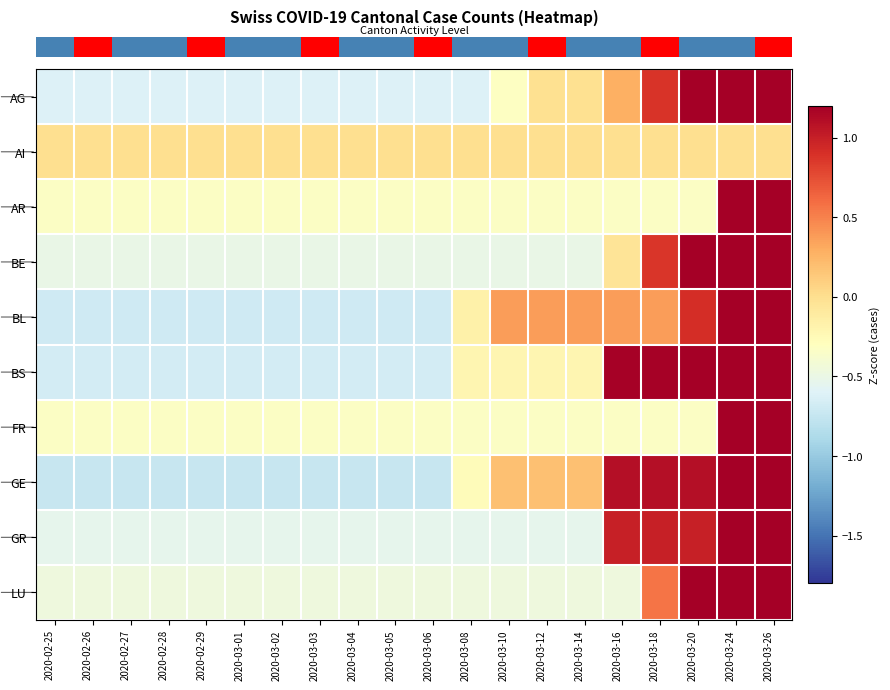

Which label corresponds to the largest value in the chart?

2020-03-26